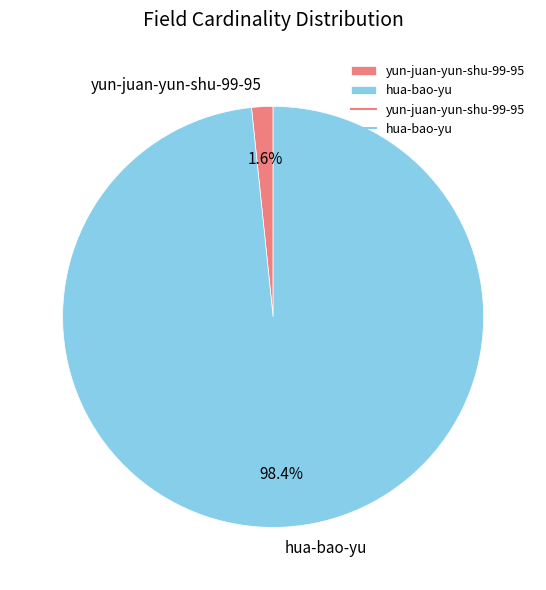

Which has a higher value, hua-bao-yu or yun-juan-yun-shu-99-95?

hua-bao-yu